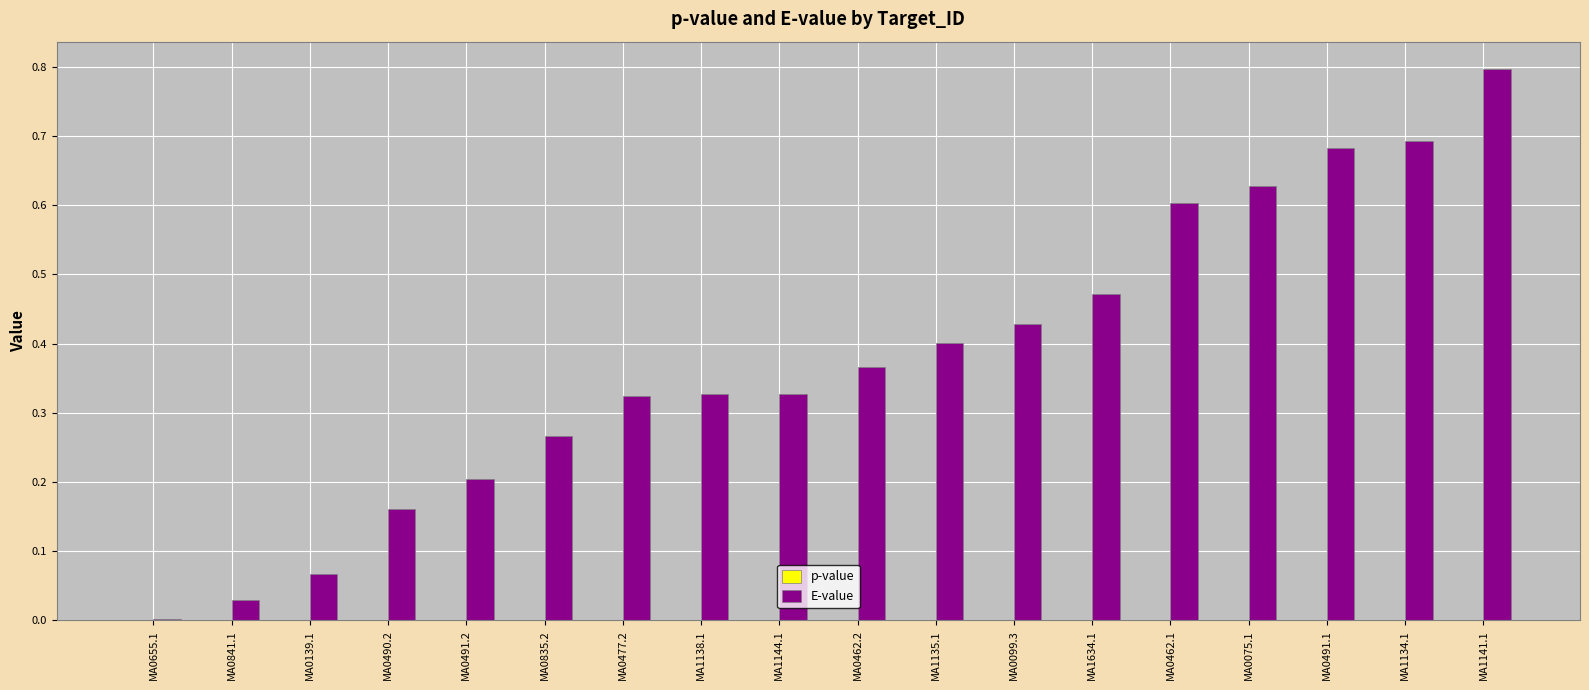

What is the maximum value shown in the chart?

0.8